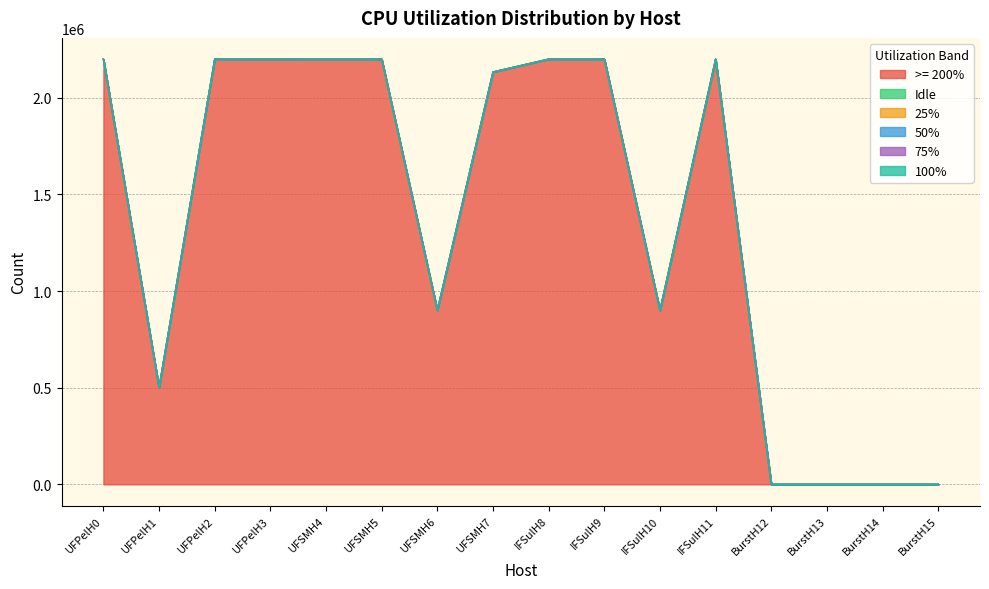

At which category does the chart reach its peak across all series?

UFPelH3